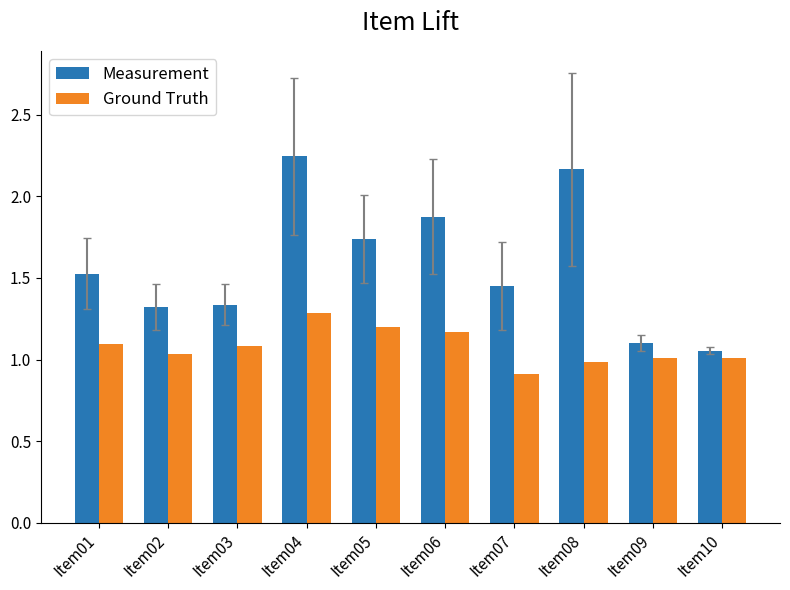

Rank the series by their maximum value, from highest to lowest.

Measurement, Ground Truth